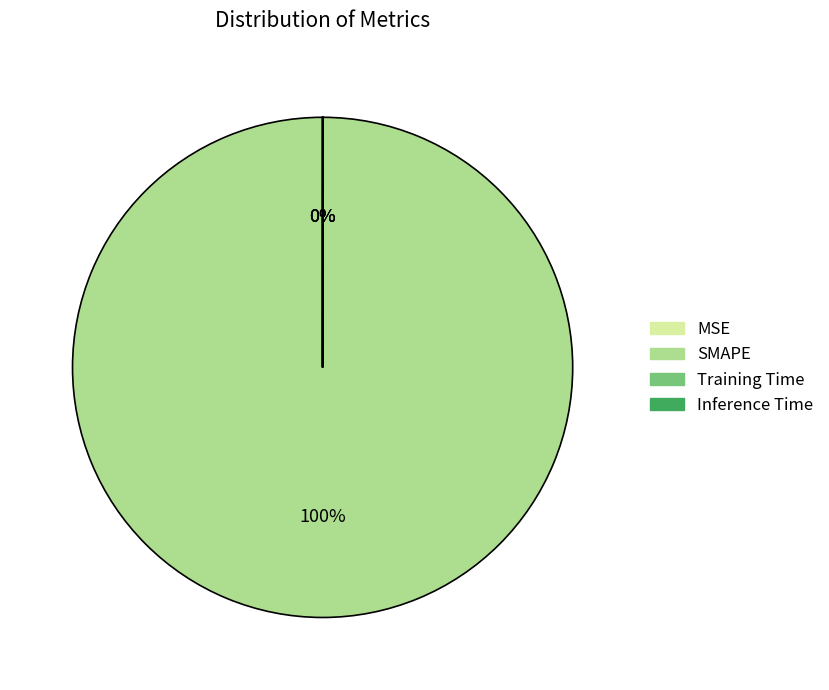

True or false: SMAPE accounts for 100% of the total.

True